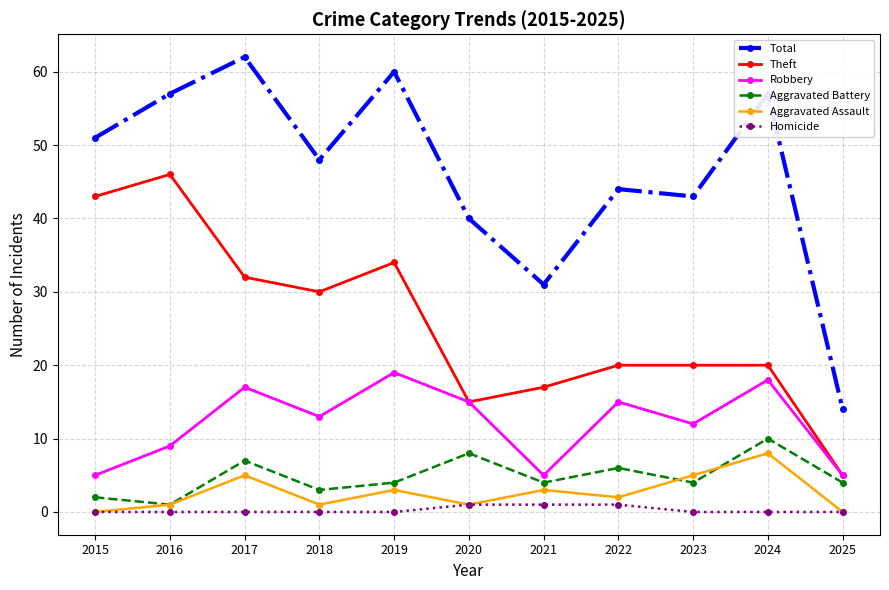

Reading left to right, transcribe all the data shown in this chart.

Total: 2015=51	2016=57	2017=62	2018=48	2019=60	2020=40	2021=31	2022=44	2023=43	2024=57	2025=14
Theft: 2015=43	2016=46	2017=32	2018=30	2019=34	2020=15	2021=17	2022=20	2023=20	2024=20	2025=5
Robbery: 2015=5	2016=9	2017=17	2018=13	2019=19	2020=15	2021=5	2022=15	2023=12	2024=18	2025=5
Aggravated Battery: 2015=2	2016=1	2017=7	2018=3	2019=4	2020=8	2021=4	2022=6	2023=4	2024=10	2025=4
Aggravated Assault: 2015=0	2016=1	2017=5	2018=1	2019=3	2020=1	2021=3	2022=2	2023=5	2024=8	2025=0
Homicide: 2015=0	2016=0	2017=0	2018=0	2019=0	2020=1	2021=1	2022=1	2023=0	2024=0	2025=0